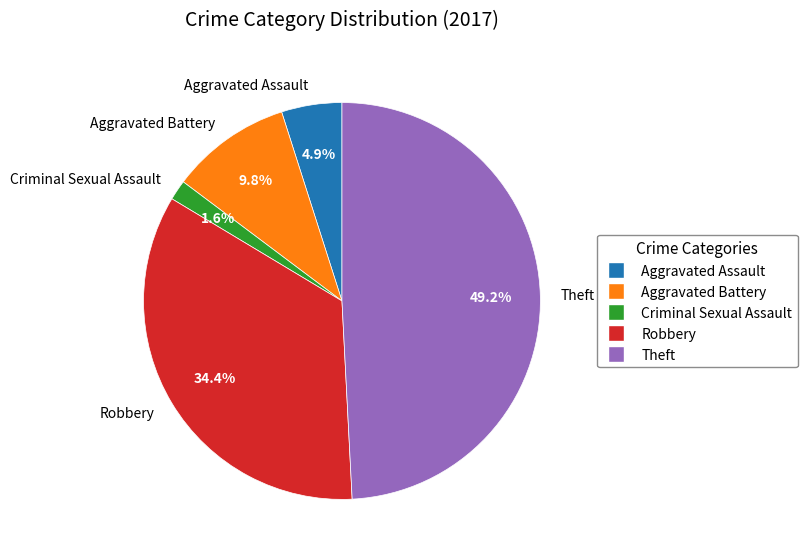

The Theft slice represents 49% of the pie. True or false?

True